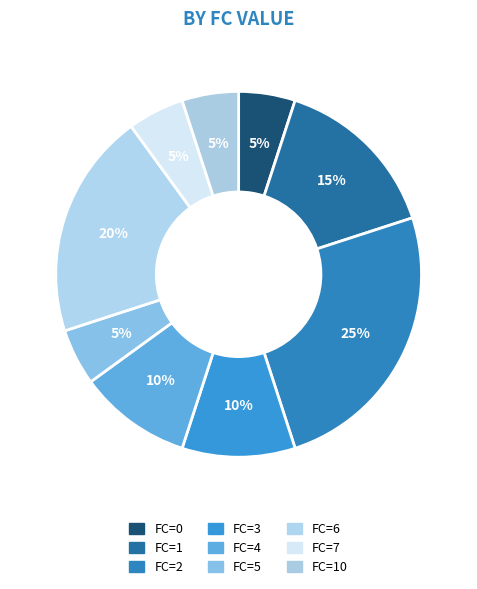

To the nearest percent, what is the average slice percentage?

11%